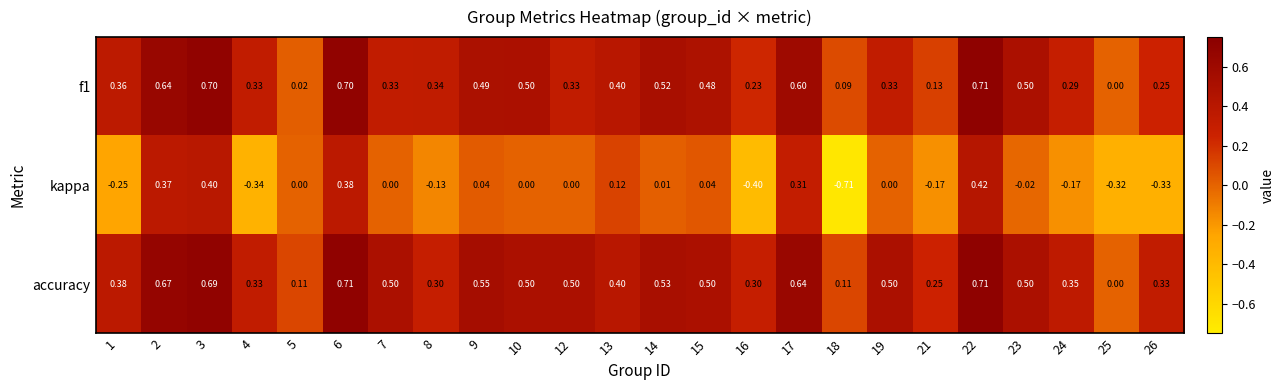

Which series has the widest spread of values?

kappa